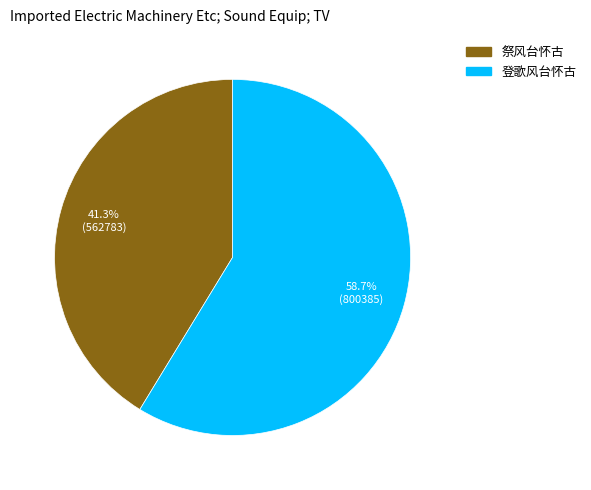

To the nearest percent, what is the difference between the 祭风台怀古 and 登歌风台怀古 slice percentages?

17%